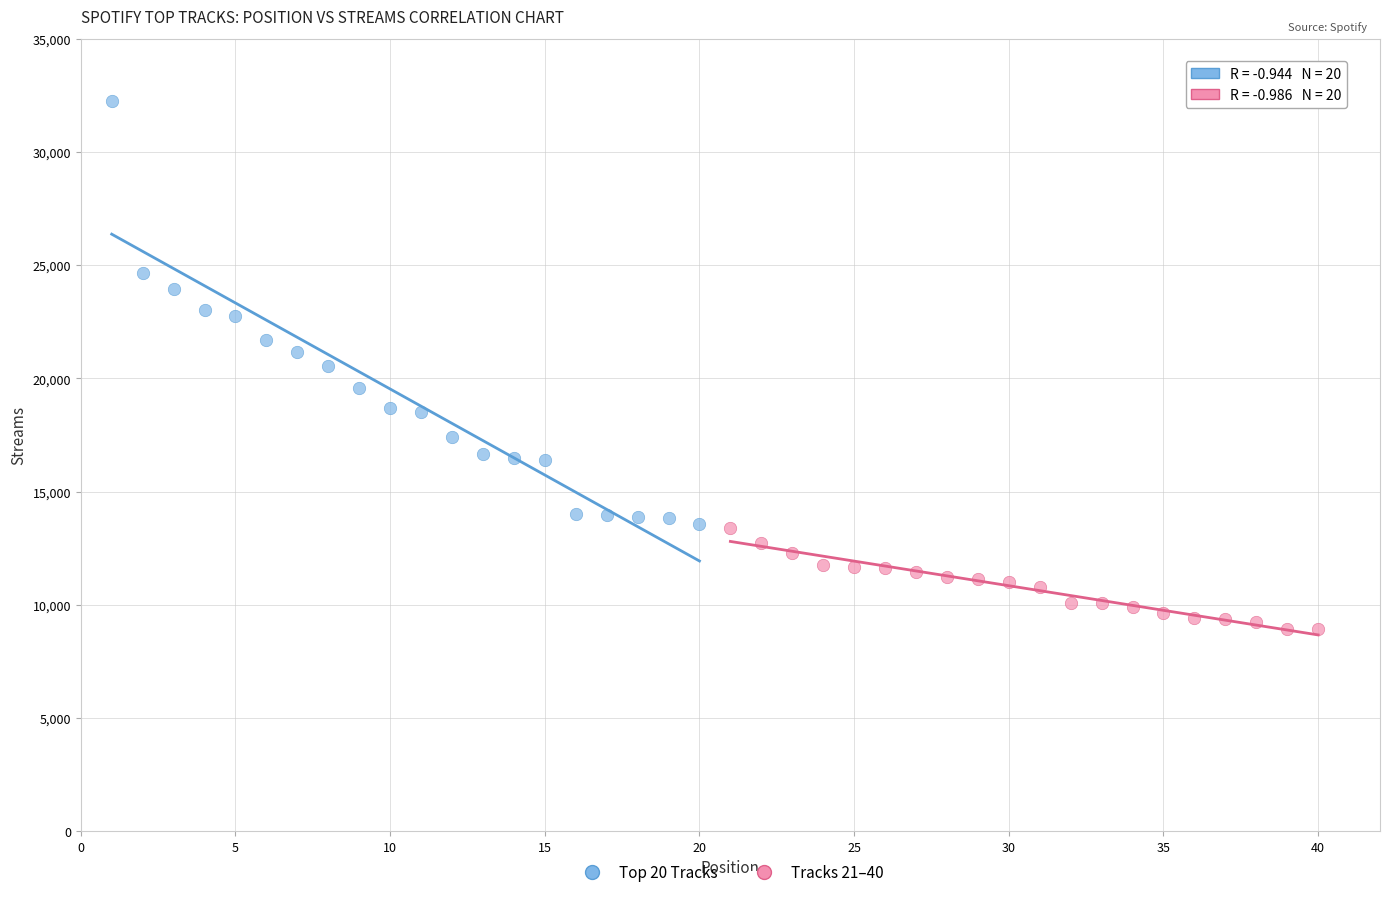

Which series contains the highest Y value?

Top 20 Tracks